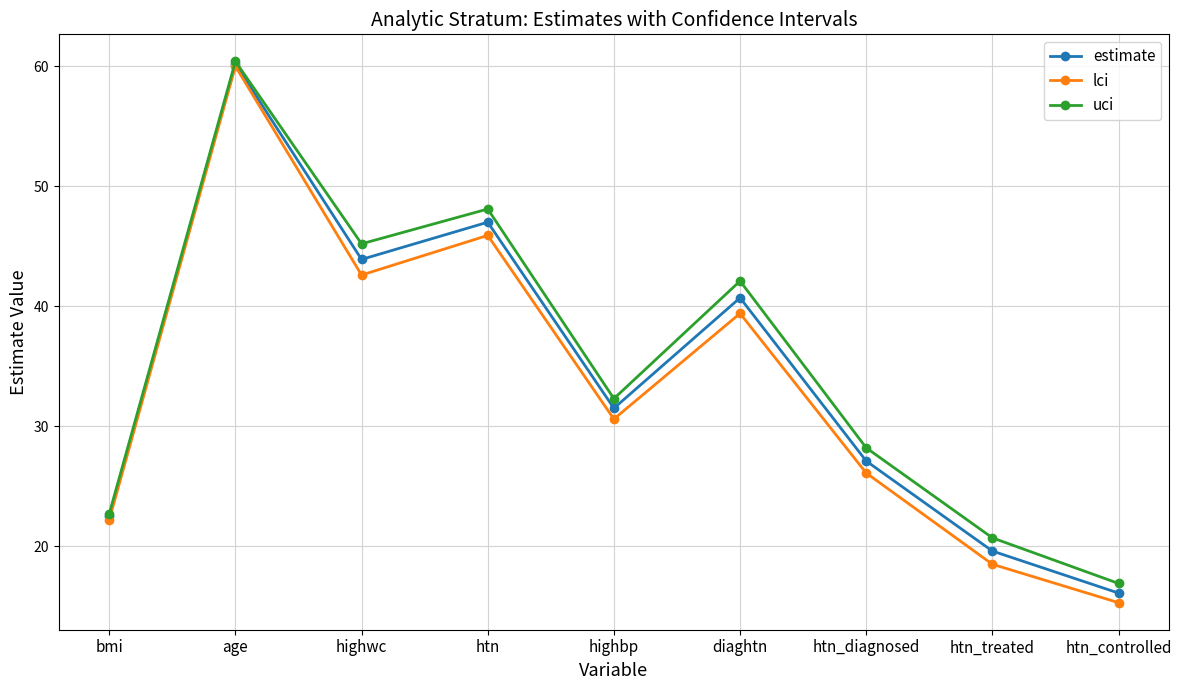

Which series has the widest spread of values?

lci